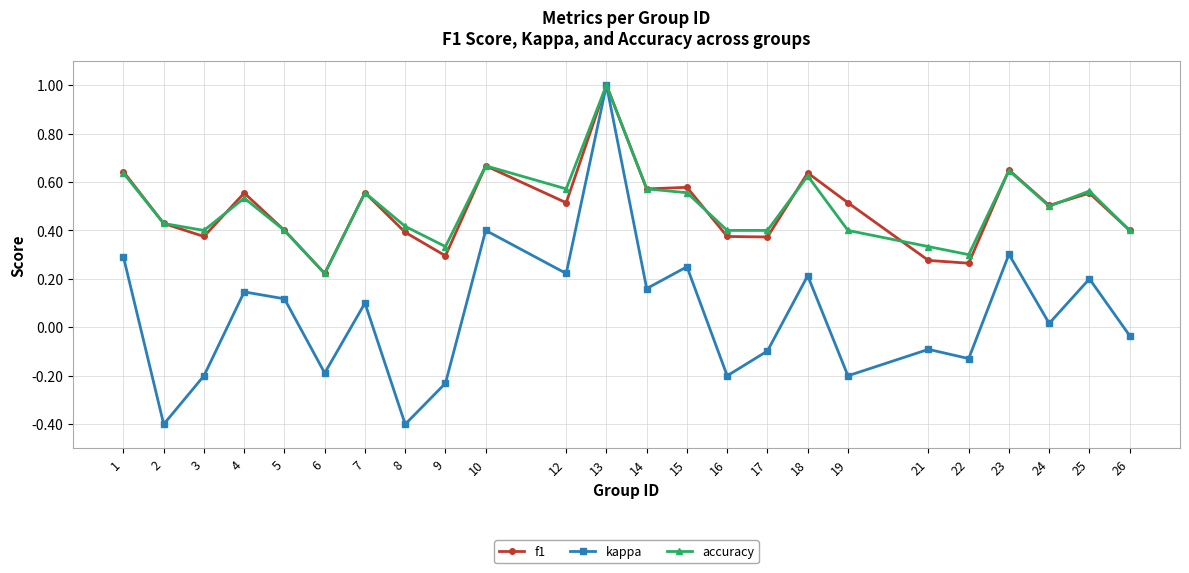

In accuracy, how many points are higher than both neighbors (excluding endpoints)?

7